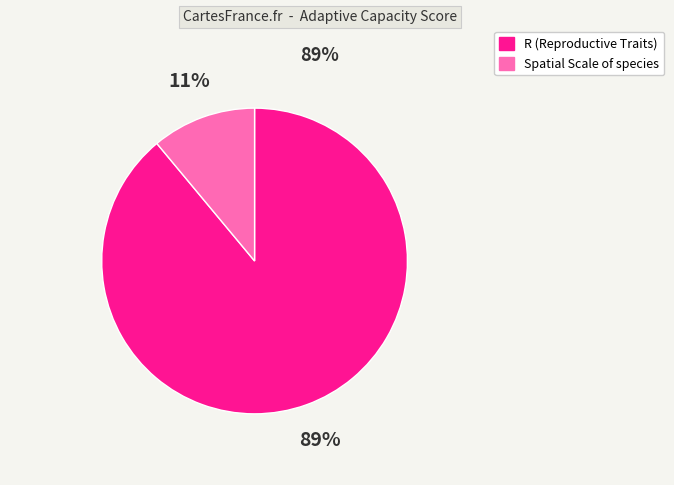

To the nearest percent, what is the difference between the largest and smallest slice percentages?

78%